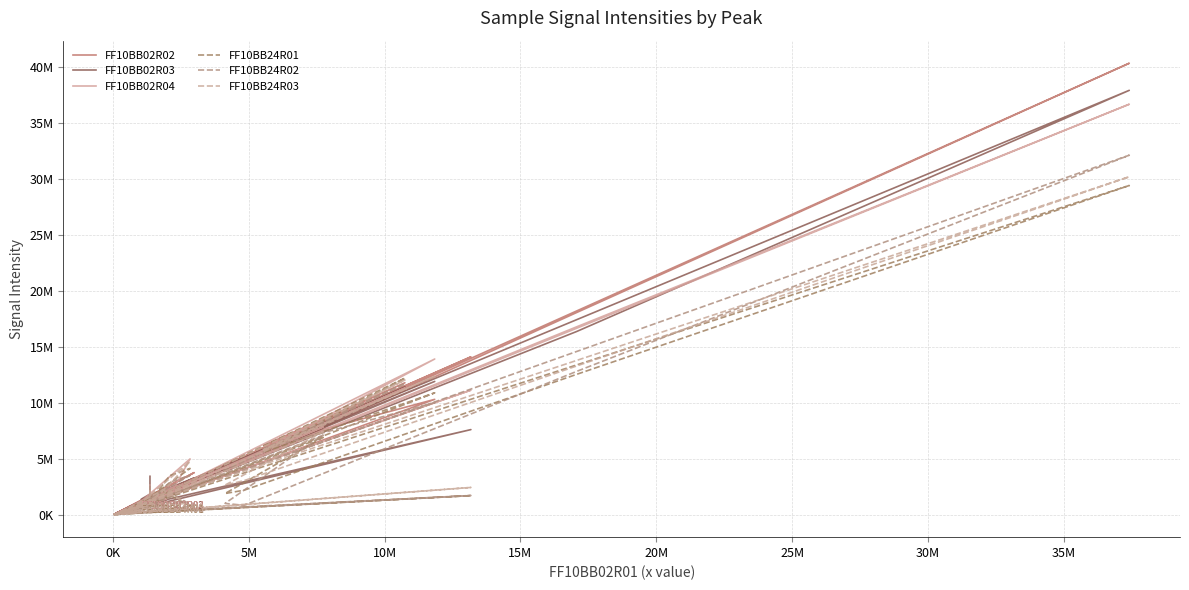

Reading right to left, transcribe all the data shown in this chart.

FF10BB02R02: 808876	48186	3771262	2290908	314758	180153	463129	54831	14113063	675004	802768	742193	1548309	412724	1029436	194916	1062809	160691	1156941	1149269	980899	2714680	2033995	1424282	448925	8195339	4109565	4619581	18072128	40344375	761521	10317744	6201465	11799129	980253	105985	3334669	1136478	1677932	1894334
FF10BB02R03: 814943	46262	3294186	2175566	311179	148661	517980	59083	7614857	567349	764625	727178	1209382	384035	884034	146161	892029	140858	1013187	992163	870255	3074438	1667672	1321273	400458	7595291	3899875	4580786	16377588	37923166	1276330	11919153	5539108	11441231	1011794	100127	2758075	1397556	1849195	3444347
FF10BB02R04: 797942	41880	3063260	2186096	298471	143335	447466	54845	11134189	548340	724779	677440	1418076	415988	876475	150042	966021	136315	1070755	1059212	892101	4998855	1718768	1301561	394102	7861009	4178221	4704104	16795314	36682102	886238	13920369	5836175	11324422	955663	96345	2753114	1252284	1512838	2657113
FF10BB24R01: 471499	22501	548519	2114042	227141	22164	320428	32381	1716313	143221	564364	503939	941550	368855	283968	27280	621777	62653	727566	852248	763664	4144303	3503571	685922	138354	6924954	1905755	2200988	12551303	29420222	752912	10898876	5589910	12209269	900383	65149	625763	977077	382189	1956425
FF10BB24R02: 547236	29150	783451	2227695	198089	38345	320713	38381	1727860	189238	661951	611017	597580	378353	389969	50498	656784	74114	773479	880852	785963	3526885	2912614	893697	200453	7121752	1023654	846362	12813703	32127925	764145	10027643	5891929	11725669	325633	84711	1192165	981988	735094	2610206
FF10BB24R03: 531256	25944	657504	2217688	250993	36161	332402	39521	2446866	160817	610798	539318	1087637	398464	340632	55372	718429	74066	847896	981613	793658	4782657	2740113	827382	189955	7437704	2656074	3056632	13299049	30201960	854560	12376787	5801930	12041255	932041	143342	1013223	1002139	578703	2214181